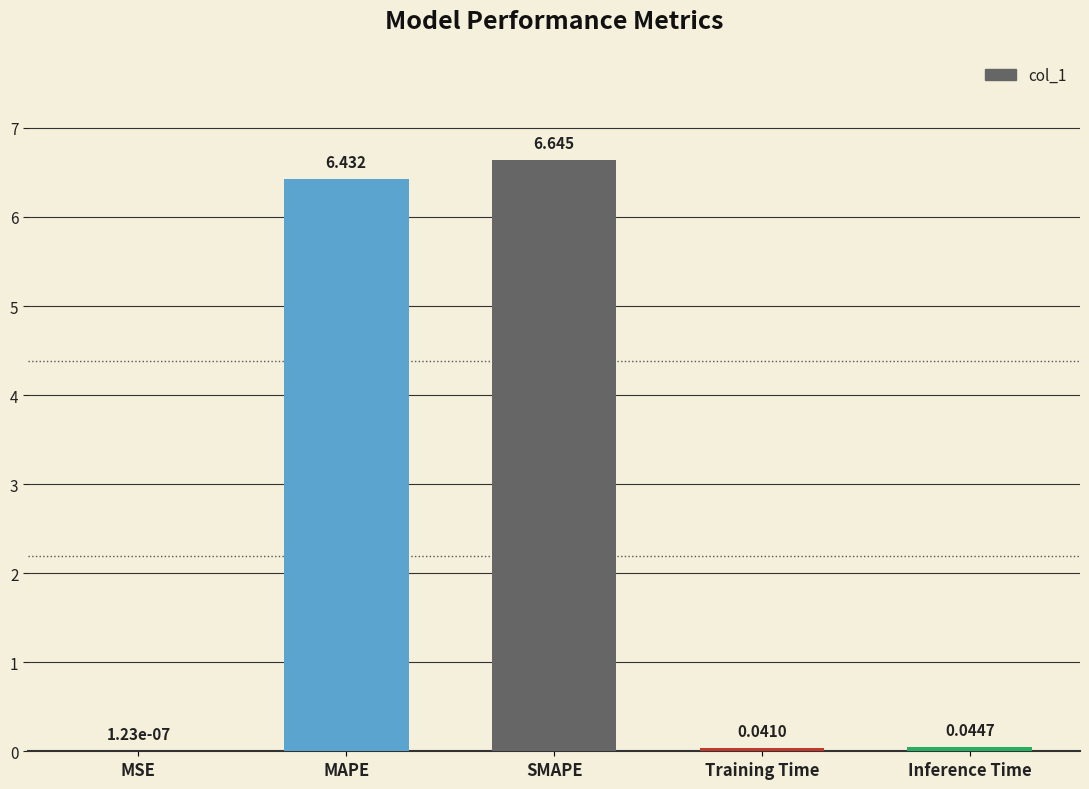

Where is the data nearest to the value 3?

Inference Time